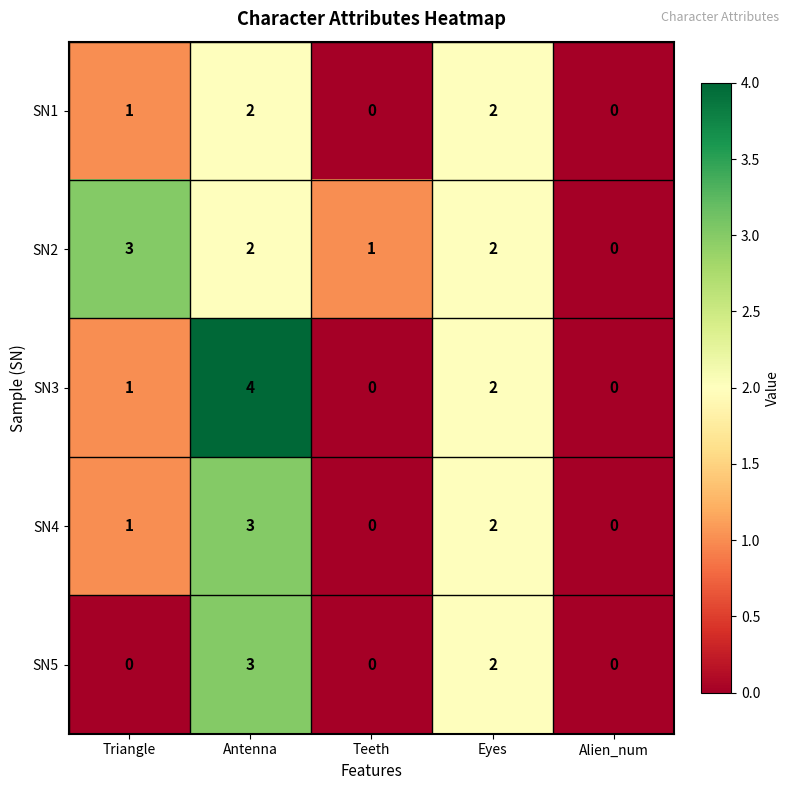

Reading left to right, extract all data points from this chart.

SN1: 1	2	0	2	0
SN2: 3	2	1	2	0
SN3: 1	4	0	2	0
SN4: 1	3	0	2	0
SN5: 0	3	0	2	0